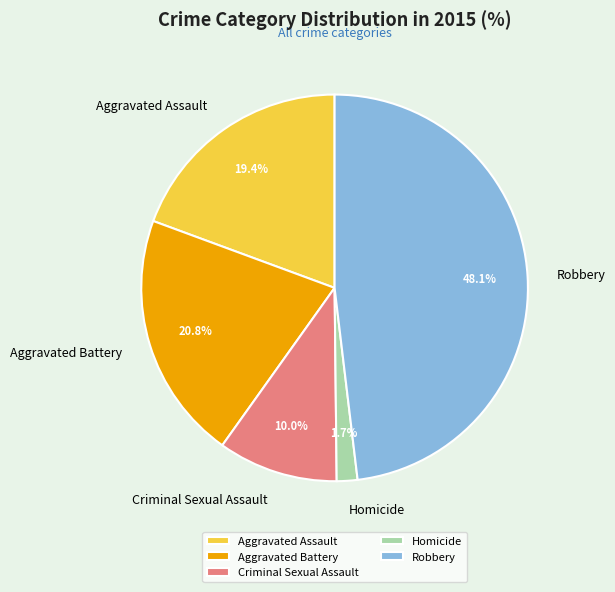

Does Aggravated Battery account for over 50% of the chart?

No